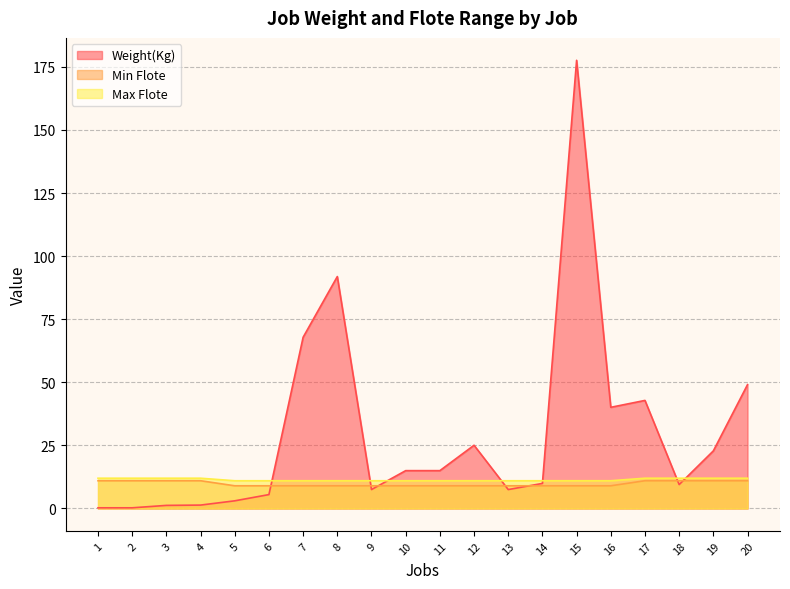

What is the value of the Max Flote point at the 20th from the left?

12.0